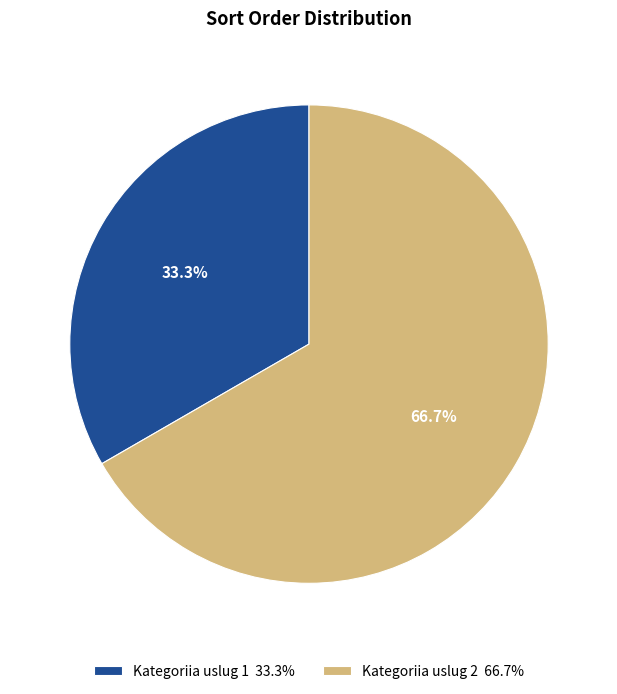

Which slice is the smallest?

Kategoriia uslug 1 33.3%